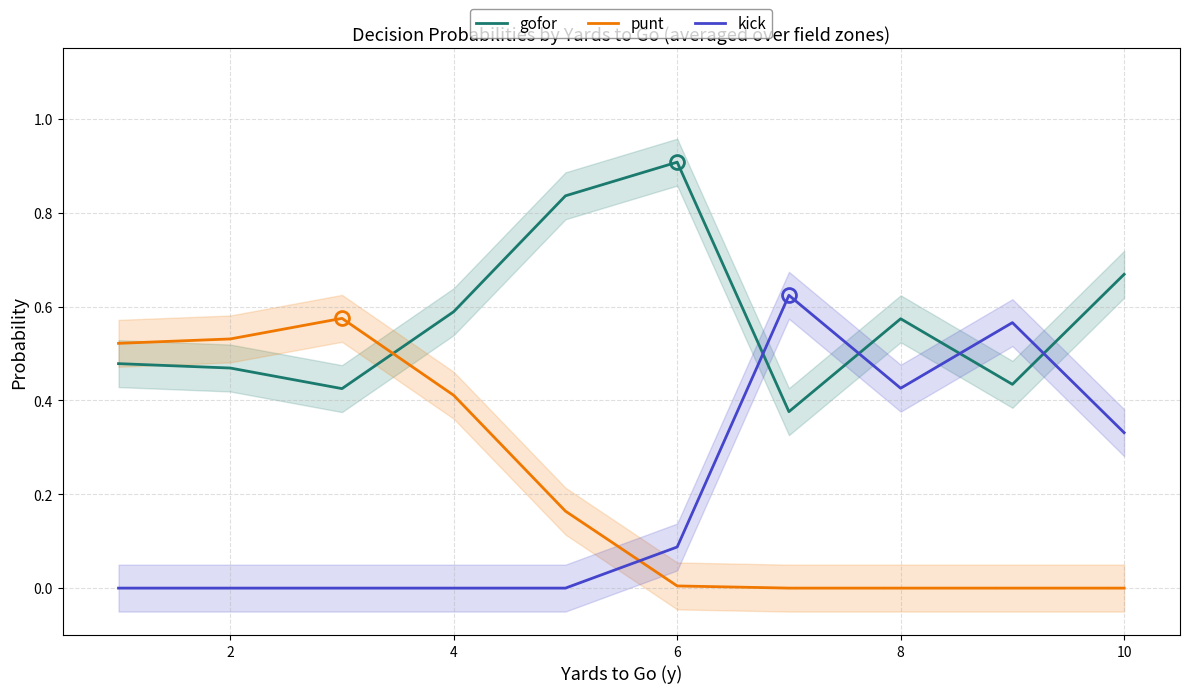

How many data points does each series have?

10